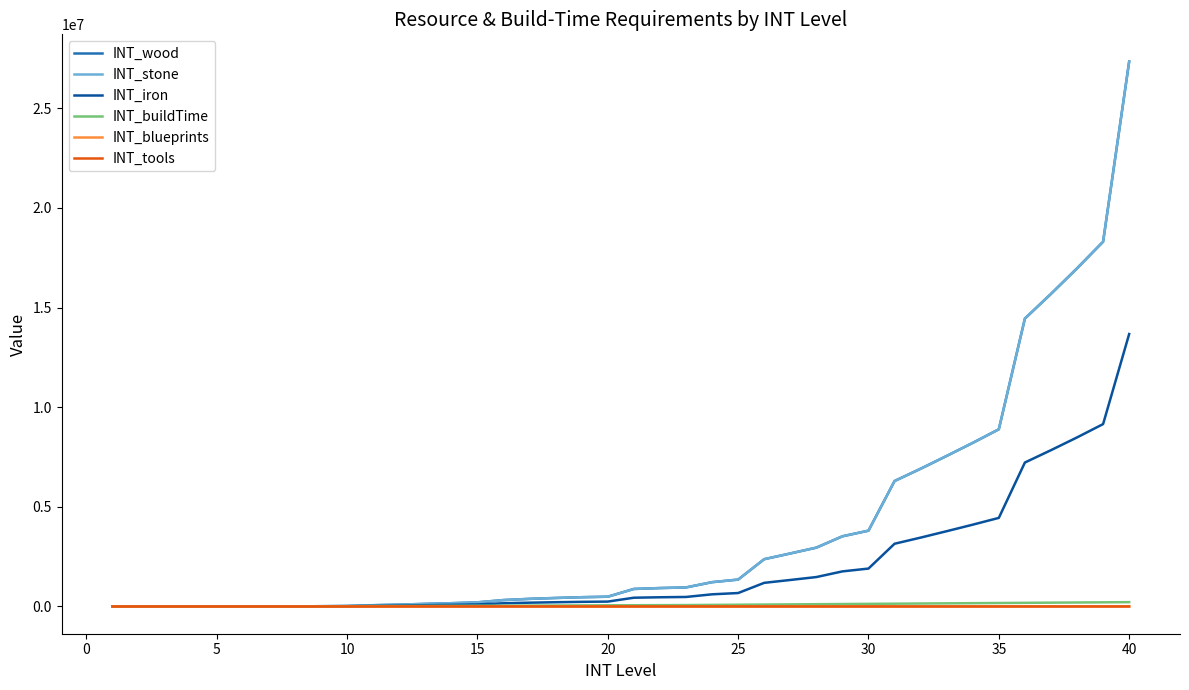

What is the average value of the INT_blueprints series?

167